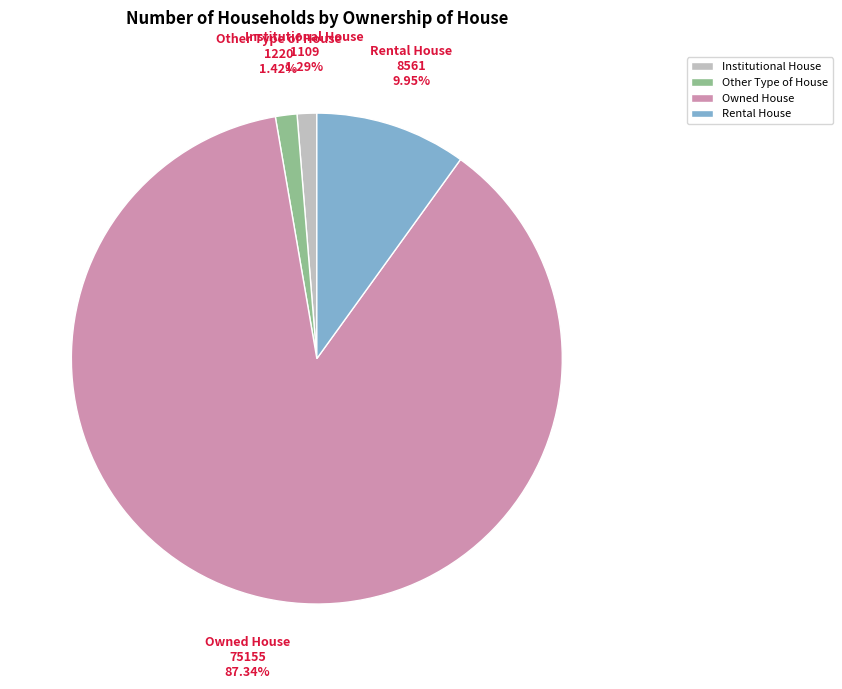

How many slices are in this pie chart?

4